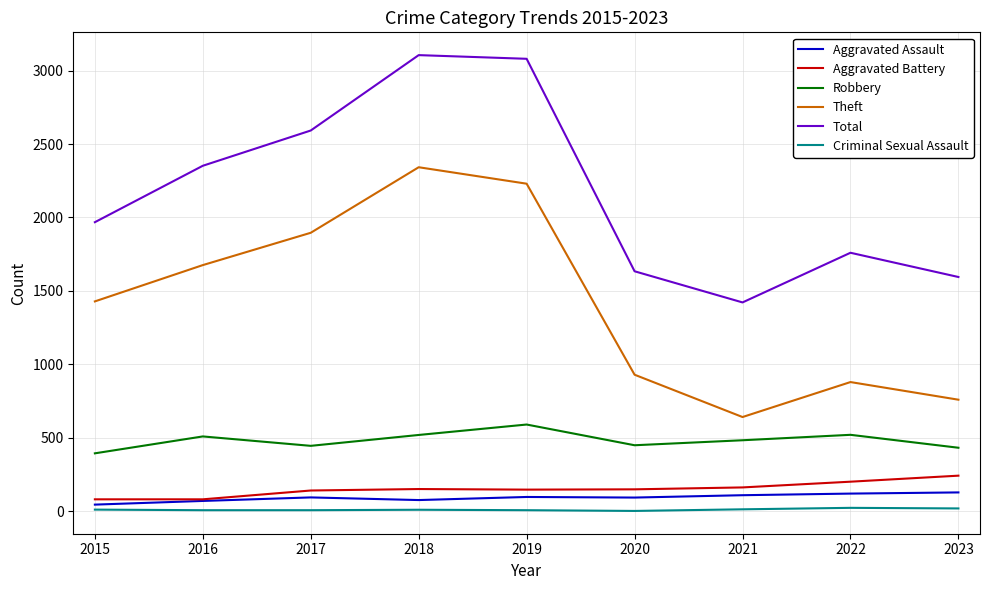

Is it true that Robbery equals 207 at 2019?

False